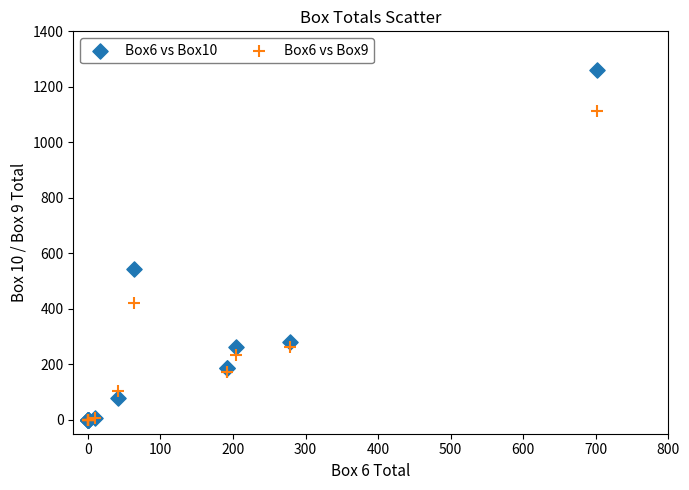

Across all series, what Y value is closest to 631?

544